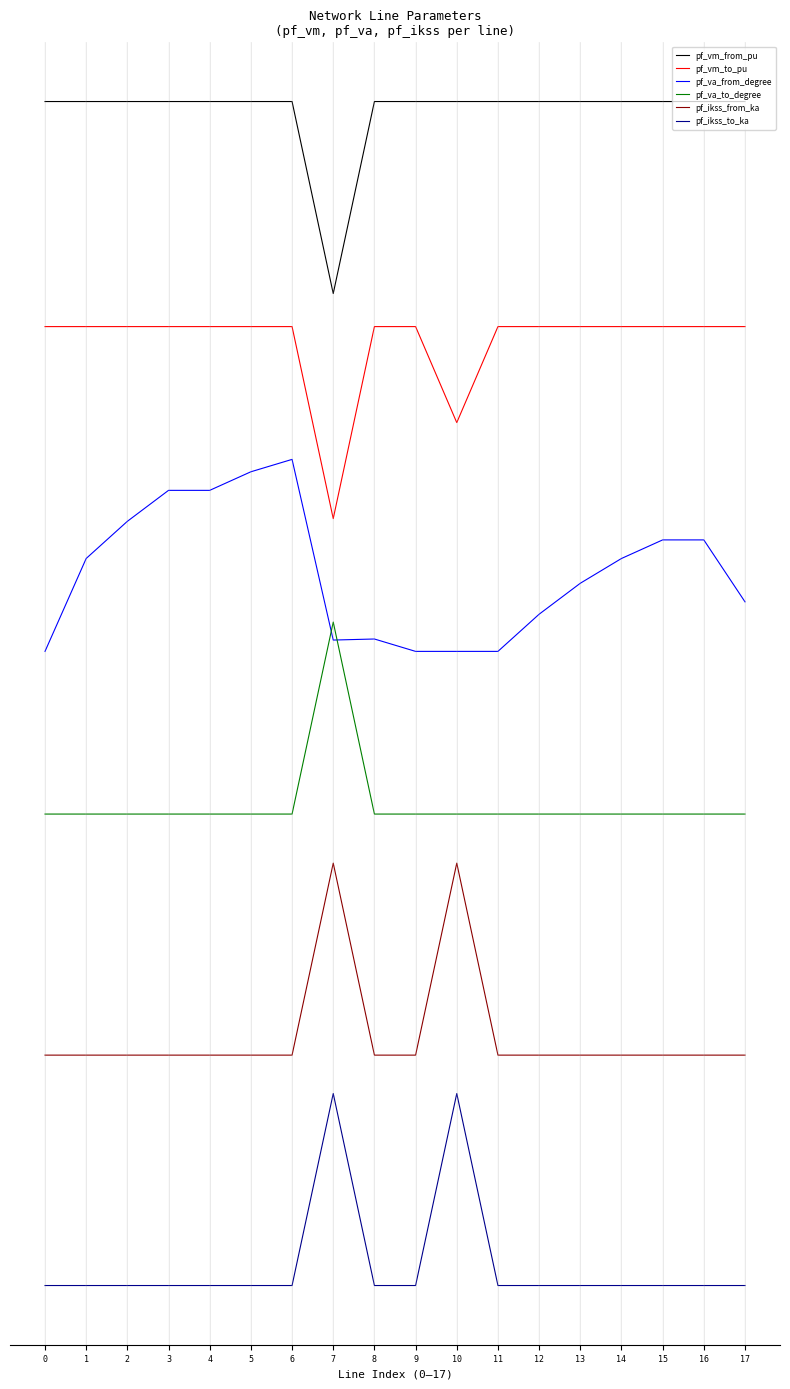

Reading left to right, extract all data points from this chart.

pf_vm_from_pu: 0=0.1	1=0.1	2=0.1	3=0.1	4=0.1	5=0.1	6=0.1	7=-0.9	8=0.1	9=0.1	10=0.1	11=0.1	12=0.1	13=0.1	14=0.1	15=0.1	16=0.1	17=0.1
pf_vm_to_pu: 0=-1.1	1=-1.1	2=-1.1	3=-1.1	4=-1.1	5=-1.1	6=-1.1	7=-2.1	8=-1.1	9=-1.1	10=-1.6	11=-1.1	12=-1.1	13=-1.1	14=-1.1	15=-1.1	16=-1.1	17=-1.1
pf_va_from_degree: 0=-2.8	1=-2.3	2=-2.1	3=-2.0	4=-2.0	5=-1.9	6=-1.8	7=-2.7	8=-2.7	9=-2.8	10=-2.8	11=-2.8	12=-2.6	13=-2.5	14=-2.3	15=-2.2	16=-2.2	17=-2.6
pf_va_to_degree: 0=-3.7	1=-3.7	2=-3.7	3=-3.7	4=-3.7	5=-3.7	6=-3.7	7=-2.7	8=-3.7	9=-3.7	10=-3.7	11=-3.7	12=-3.7	13=-3.7	14=-3.7	15=-3.7	16=-3.7	17=-3.7
pf_ikss_from_ka: 0=-4.9	1=-4.9	2=-4.9	3=-4.9	4=-4.9	5=-4.9	6=-4.9	7=-3.9	8=-4.9	9=-4.9	10=-3.9	11=-4.9	12=-4.9	13=-4.9	14=-4.9	15=-4.9	16=-4.9	17=-4.9
pf_ikss_to_ka: 0=-6.1	1=-6.1	2=-6.1	3=-6.1	4=-6.1	5=-6.1	6=-6.1	7=-5.1	8=-6.1	9=-6.1	10=-5.1	11=-6.1	12=-6.1	13=-6.1	14=-6.1	15=-6.1	16=-6.1	17=-6.1